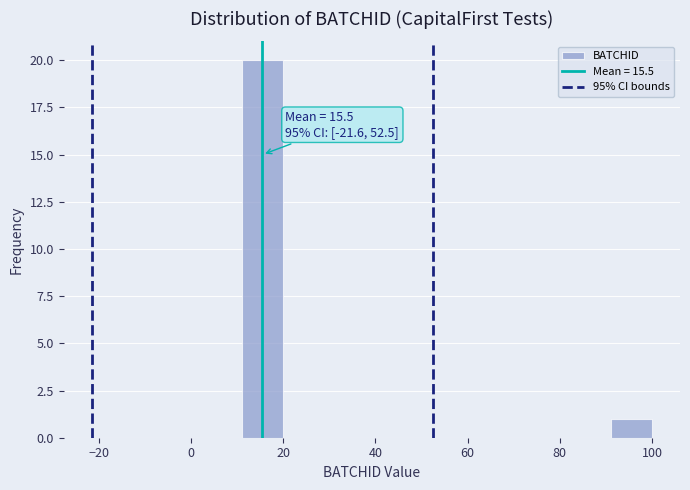

Which range on the x-axis has the tallest bar?

12 to 20